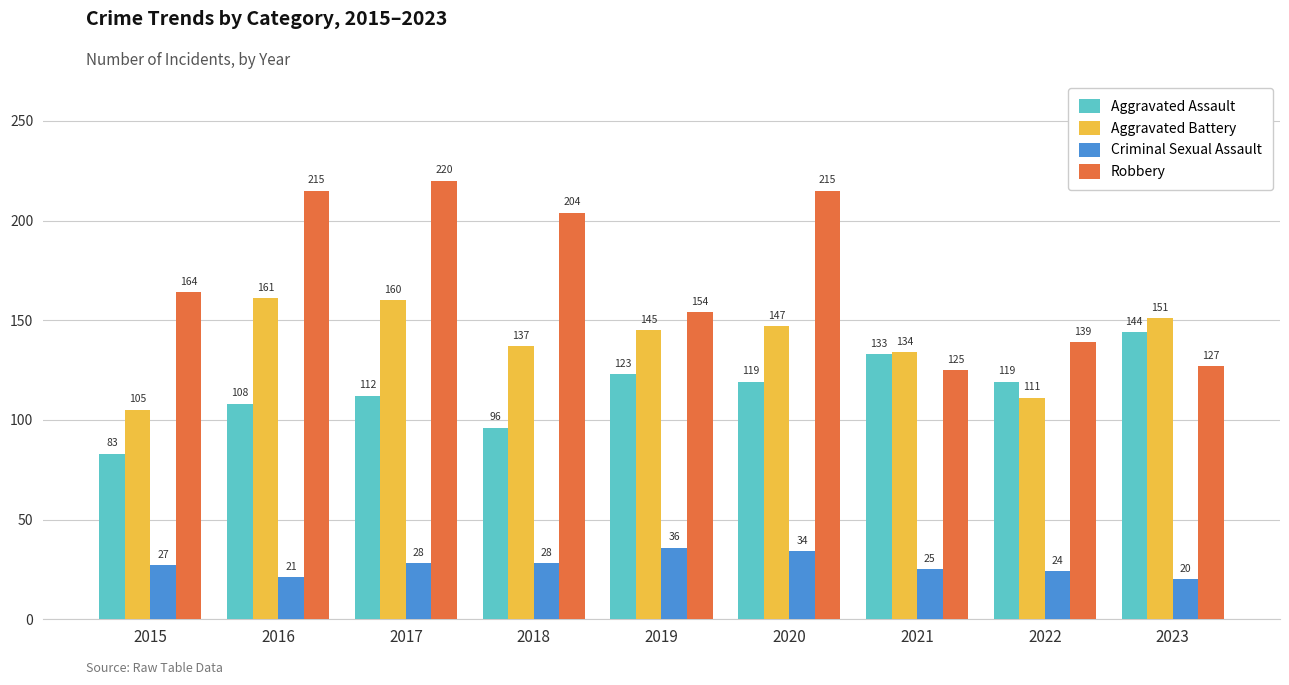

At which label does Aggravated Battery reach its minimum?

2015